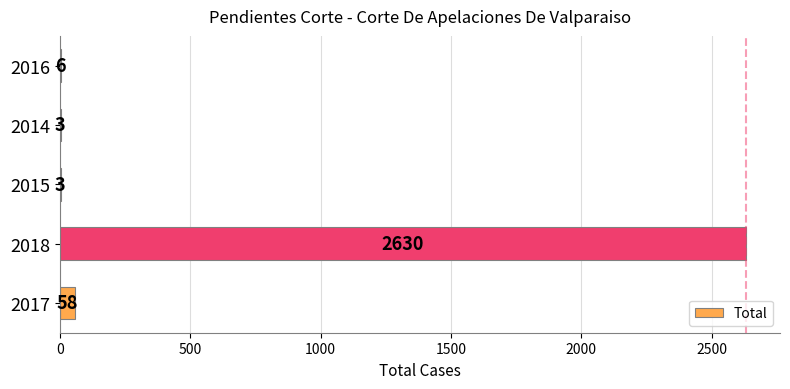

Which category has the highest value across all series?

2018